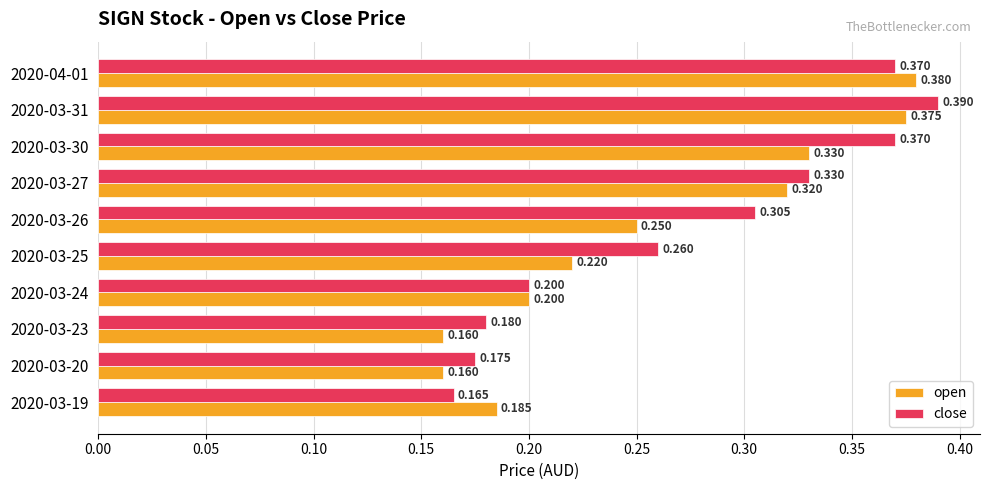

Count the open values in the range 0 to 1.

10